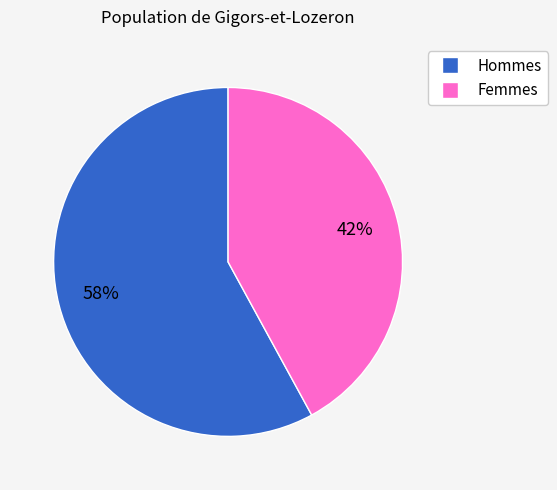

Is there any slice that represents more than half of the pie?

Yes